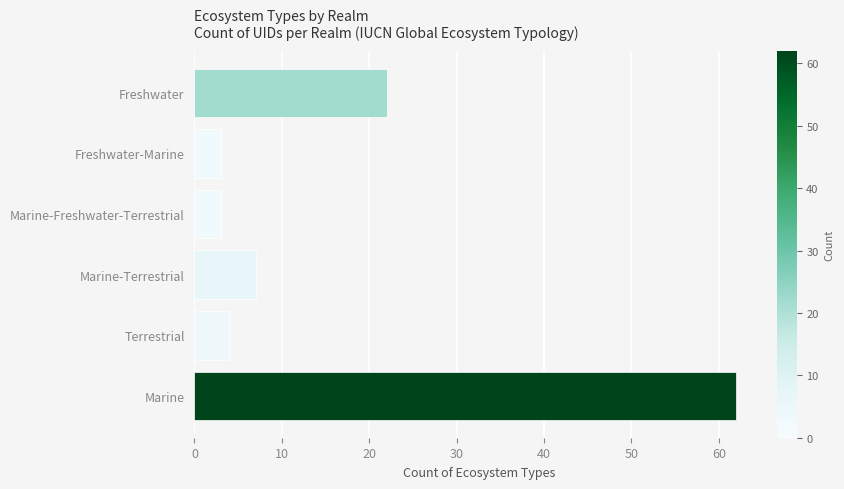

What is the difference between the maximum and minimum values?

59